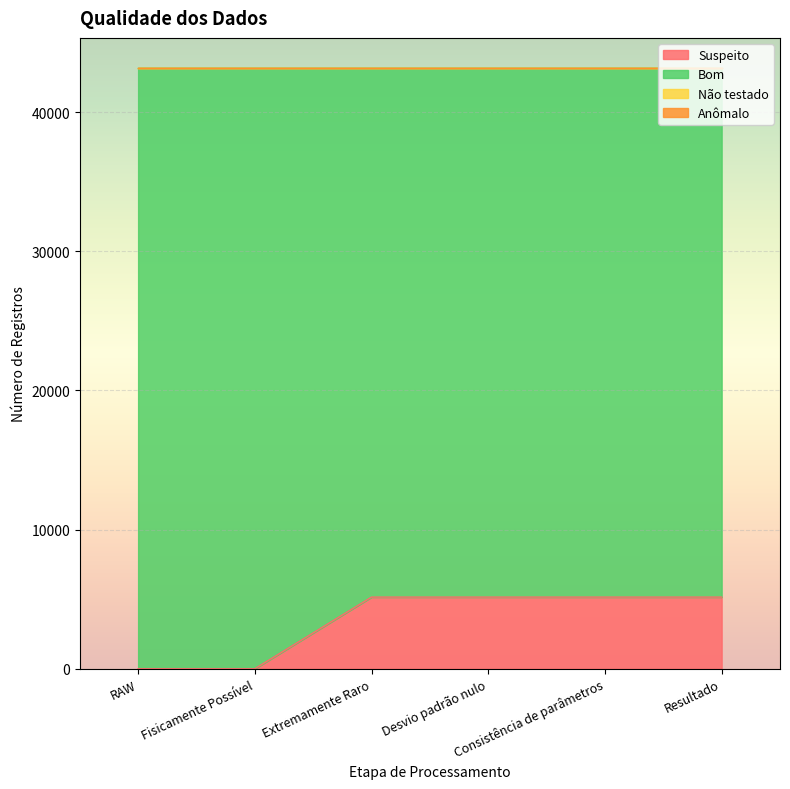

Which has a higher value, Resultado or Fisicamente Possível?

Resultado